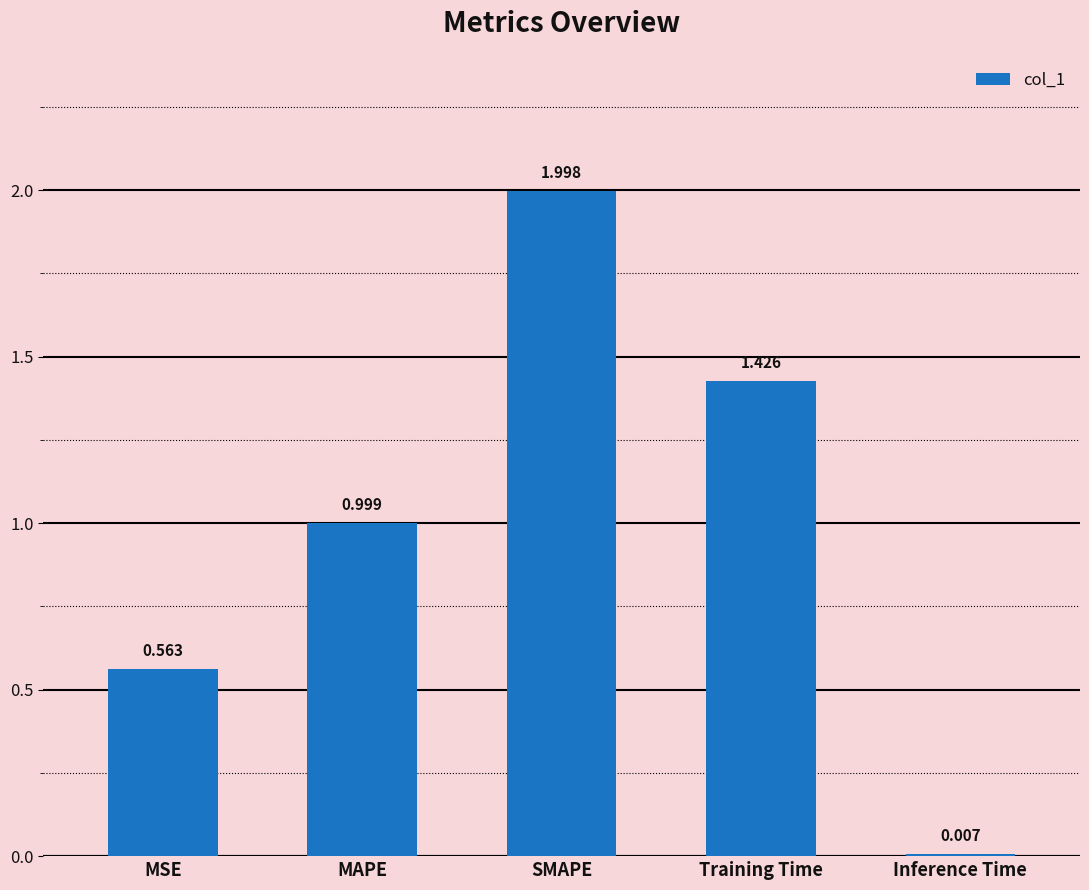

True or false: the data shows 1.0 at MAPE.

True